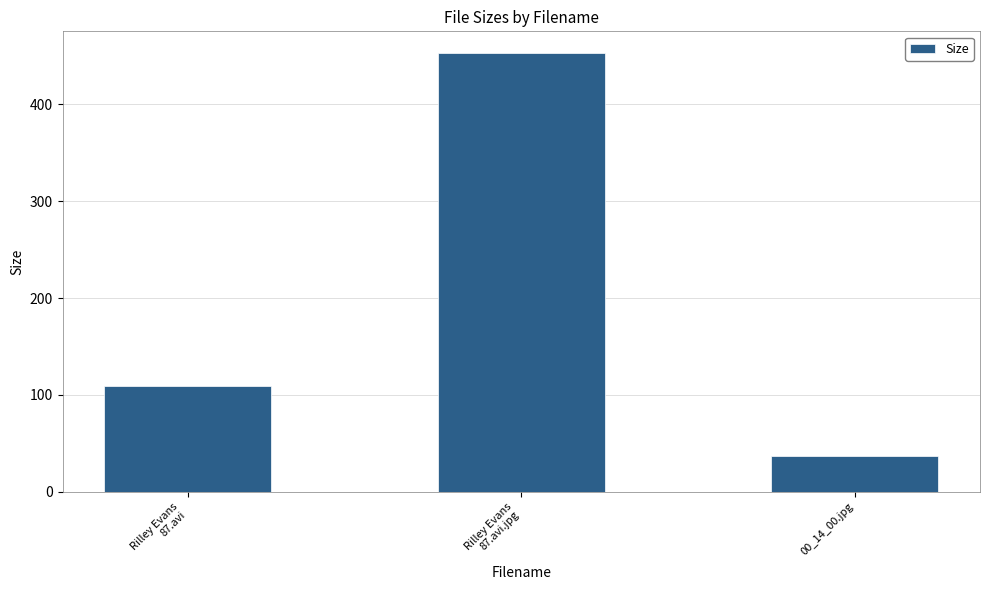

Rank the categories by value from highest to lowest.

Rilley Evans
87.avi.jpg, Rilley Evans
87.avi, 00_14_00.jpg